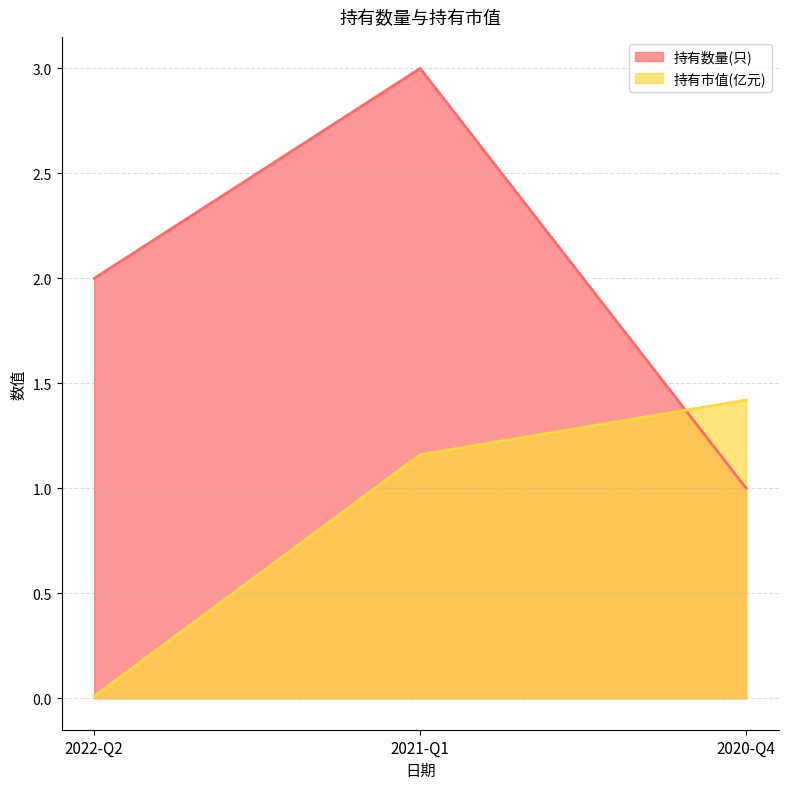

What is the label of the 3rd point from the left?

2020-Q4